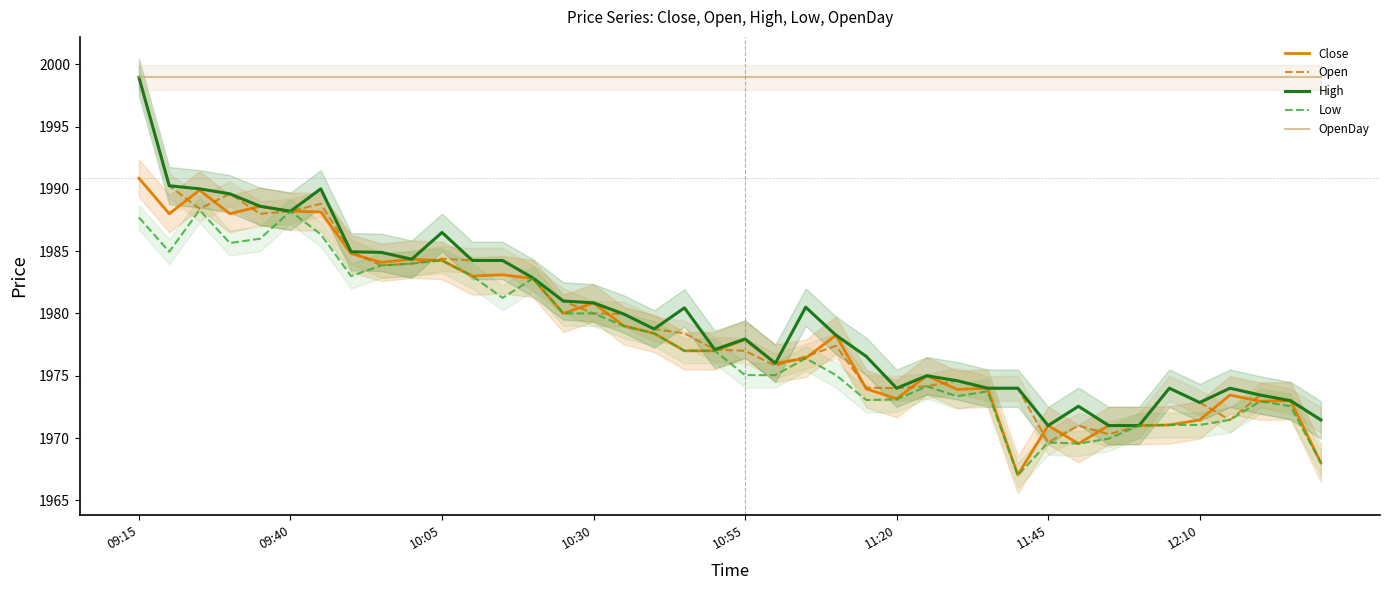

The Close series shows 1984.2 at 10:05. True or false?

True